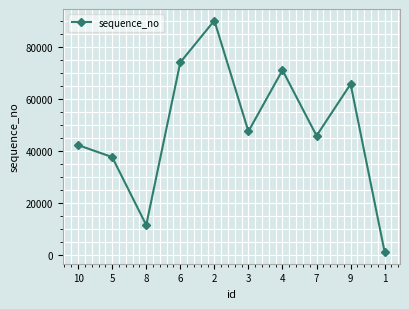

How many data points are less than 47475?

5